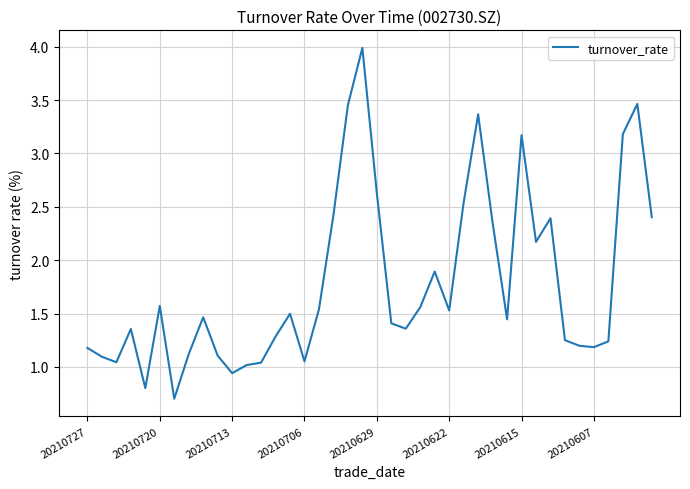

How many lines are shown in the chart?

1